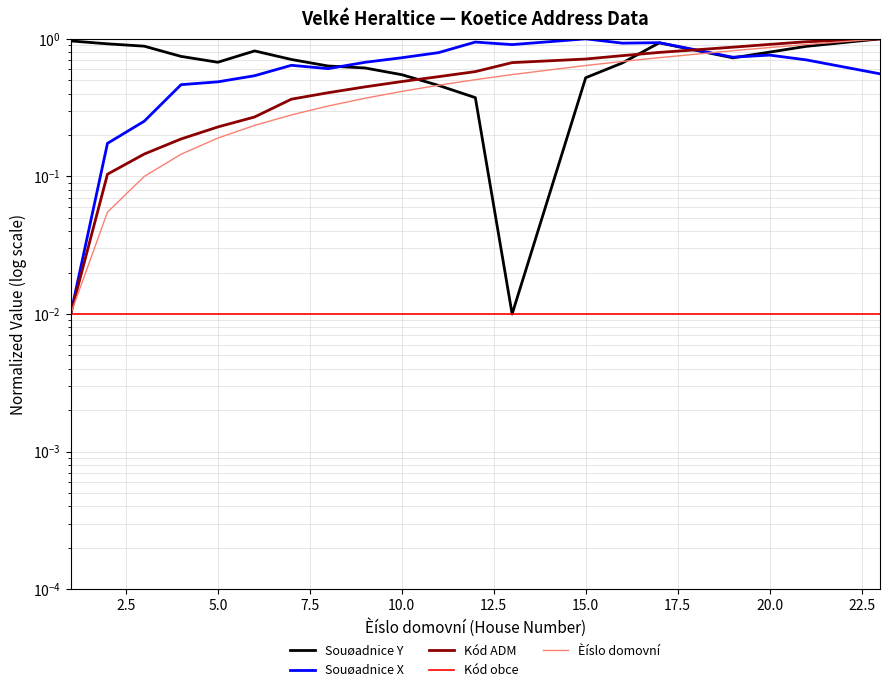

Reading right to left, list all the values displayed in this chart.

Souøadnice Y: 1.0	0.9	0.8	0.7	0.9	0.7	0.5	0.0	0.4	0.5	0.5	0.6	0.6	0.7	0.8	0.7	0.7	0.9	0.9	1.0
Souøadnice X: 0.6	0.7	0.8	0.7	0.9	0.9	1.0	0.9	0.9	0.8	0.7	0.7	0.6	0.6	0.5	0.5	0.5	0.3	0.2	0.0
Kód ADM: 1.0	1.0	0.9	0.9	0.8	0.8	0.7	0.7	0.6	0.5	0.5	0.4	0.4	0.4	0.3	0.2	0.2	0.1	0.1	0.0
Kód obce: 0.0	0.0	0.0	0.0	0.0	0.0	0.0	0.0	0.0	0.0	0.0	0.0	0.0	0.0	0.0	0.0	0.0	0.0	0.0	0.0
Èíslo domovní: 1.0	0.9	0.9	0.8	0.7	0.7	0.6	0.5	0.5	0.5	0.4	0.4	0.3	0.3	0.2	0.2	0.1	0.1	0.1	0.0